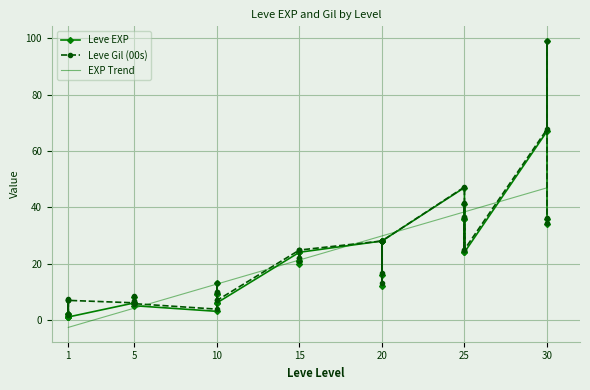

The value of Leve Gil (00s) at 25 is 36.4. True or false?

True